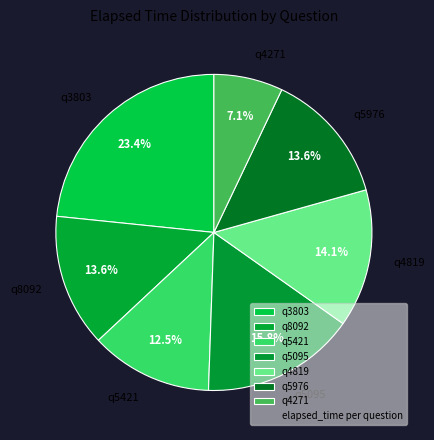

Approximately how many times larger is the value at q5421 compared to q4819?

0.9